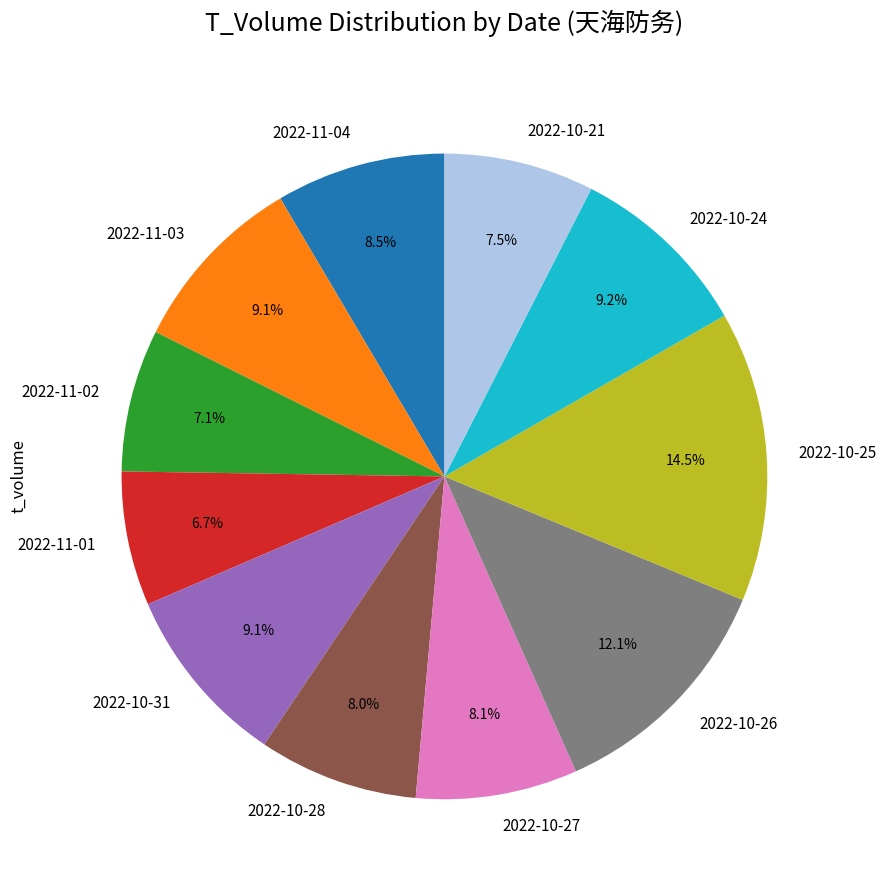

What portion of the pie excludes 2022-11-03?

90.9%